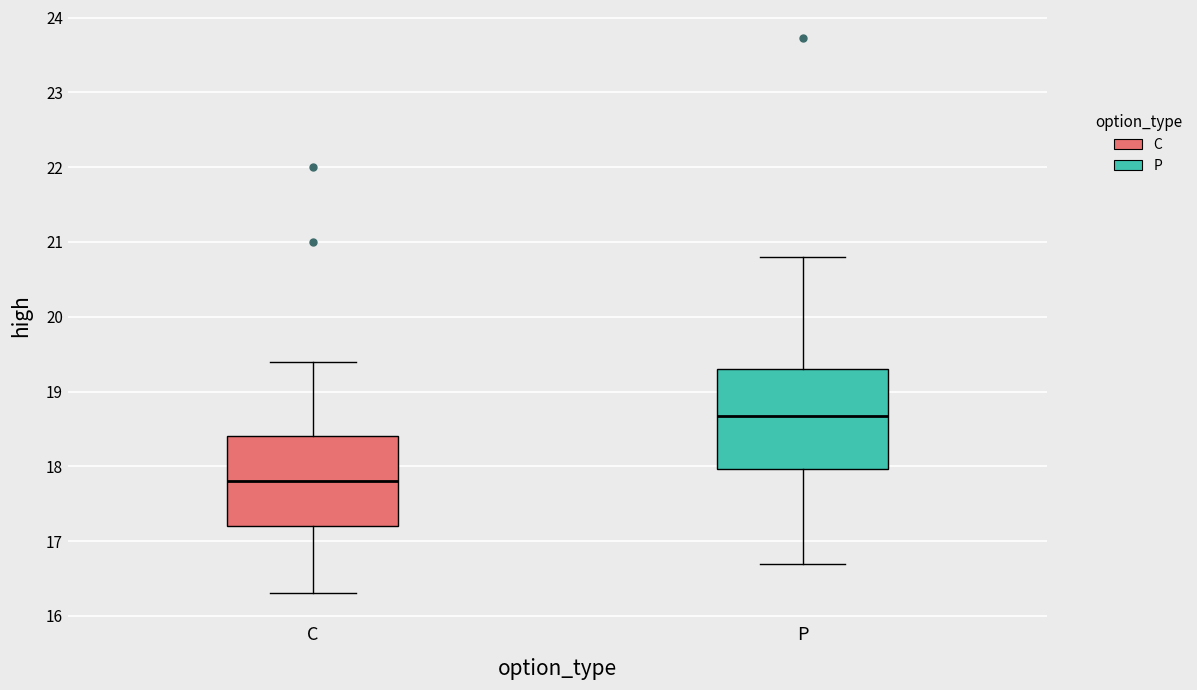

Which box is the tallest, from its lower edge to its upper edge?

P